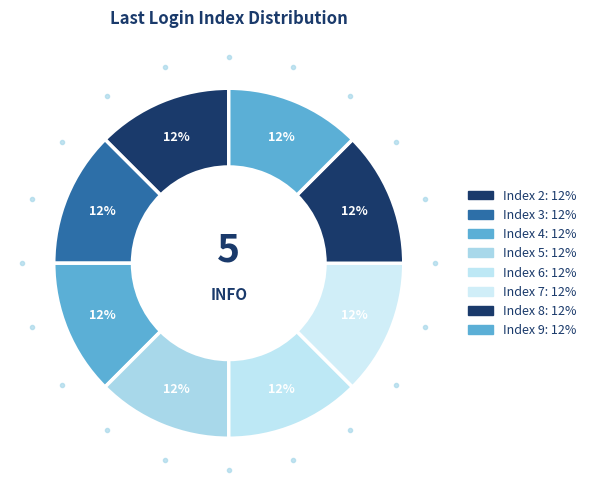

Count the number of slices in the pie.

8